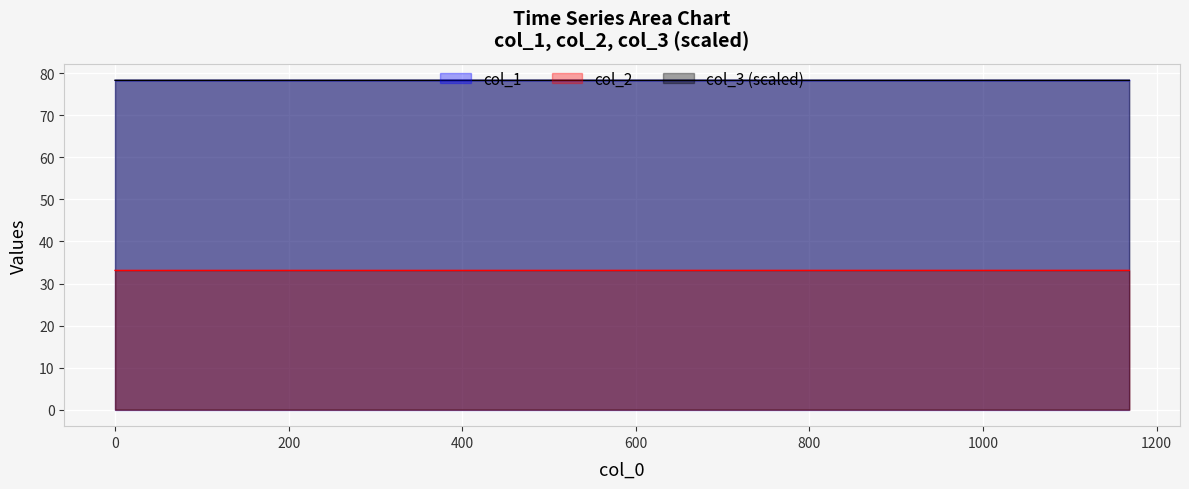

What is the value of the col_1 point at the 16th from the left?

33.1